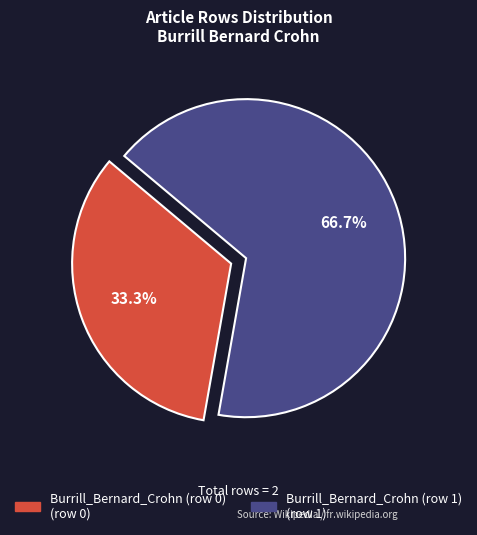

Does Burrill_Bernard_Crohn (row 1) account for over 50% of the chart?

Yes